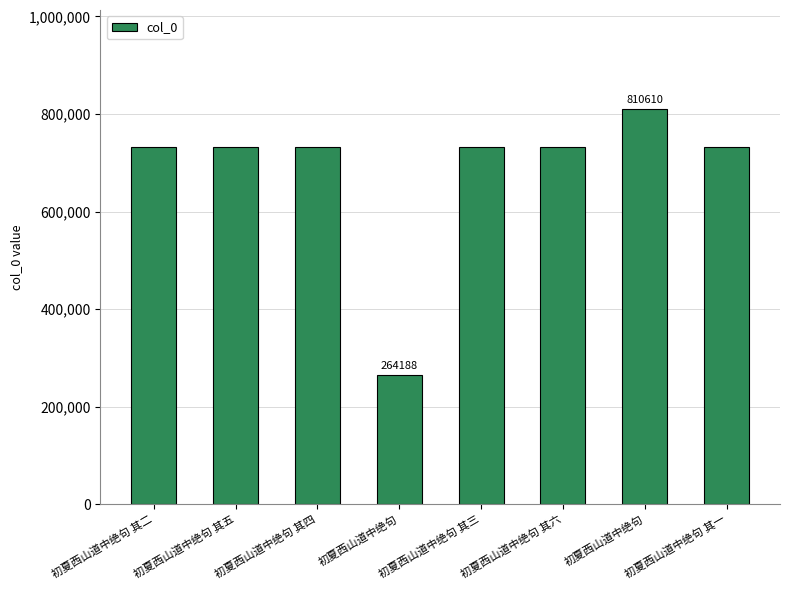

How many distinct data groups are displayed?

1